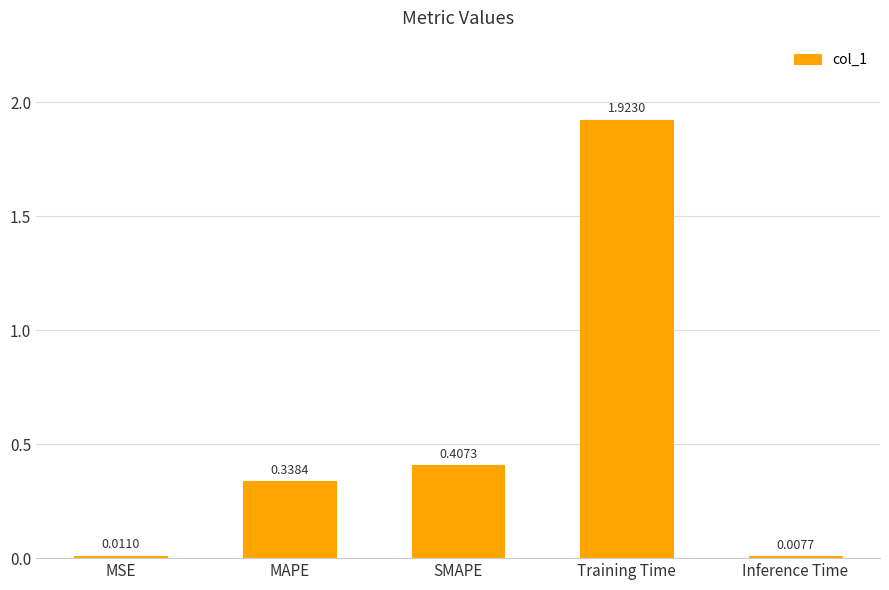

What position from the right is Training Time?

2